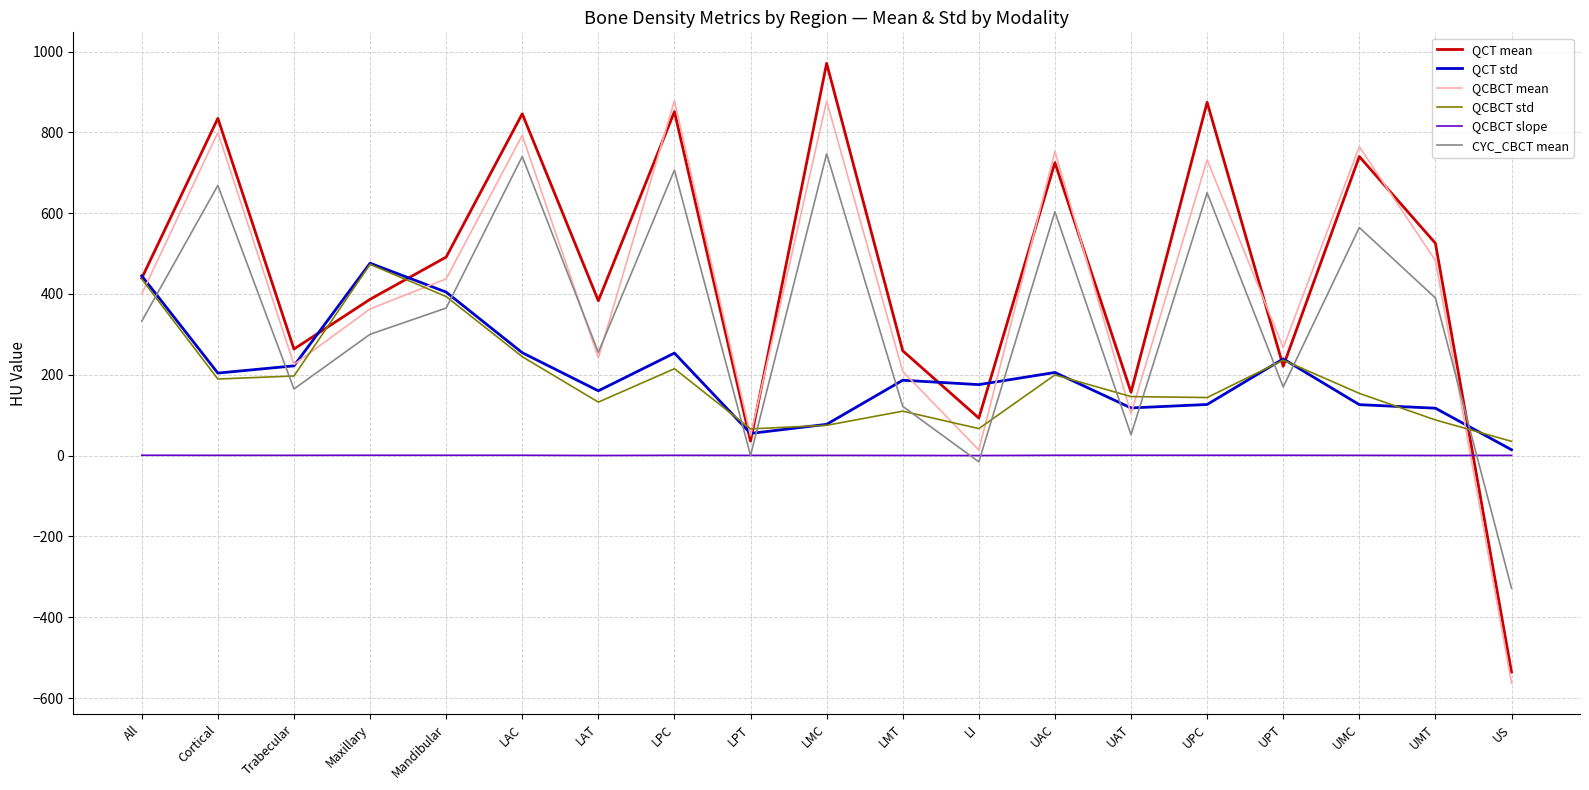

What is the difference between the maximum and minimum values in the CYC_CBCT mean series?

1074.8